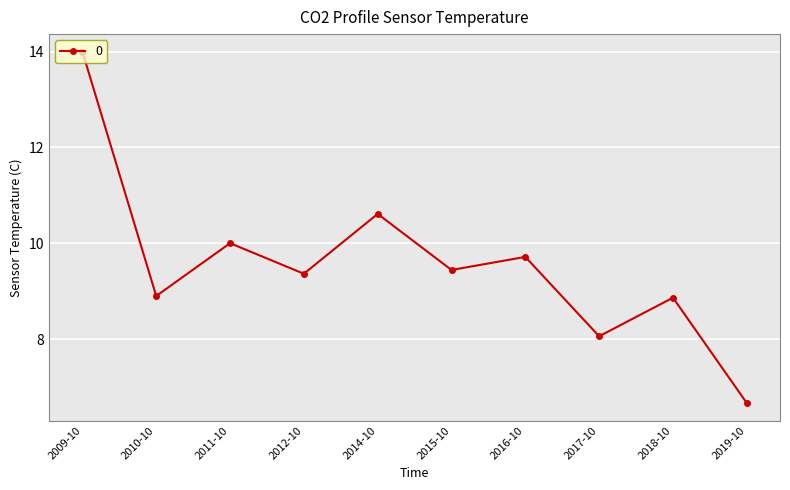

What is the label of the 6th point from the right?

2014-10